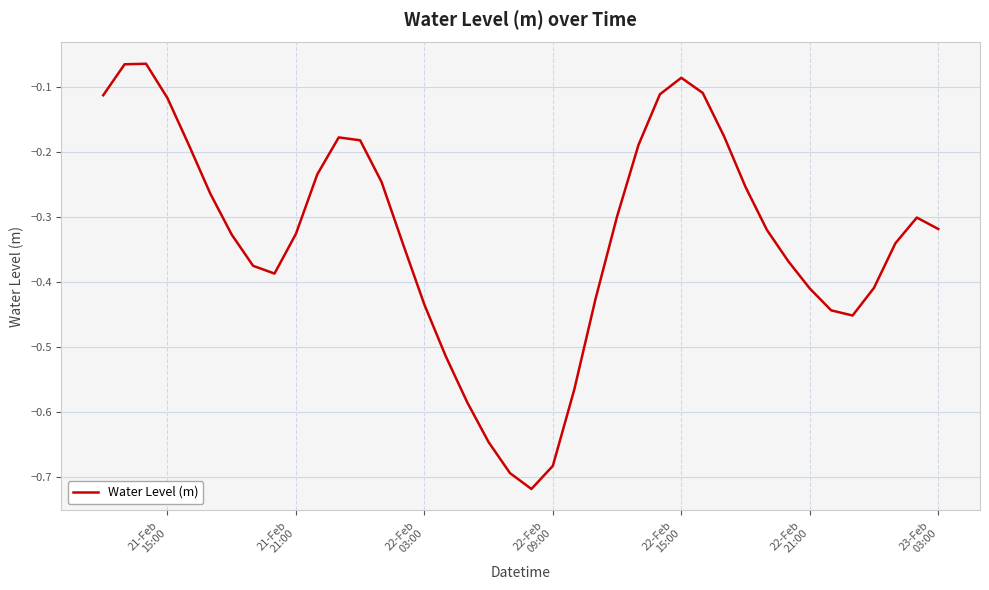

What is the value of the 4th point from the left?

-0.1